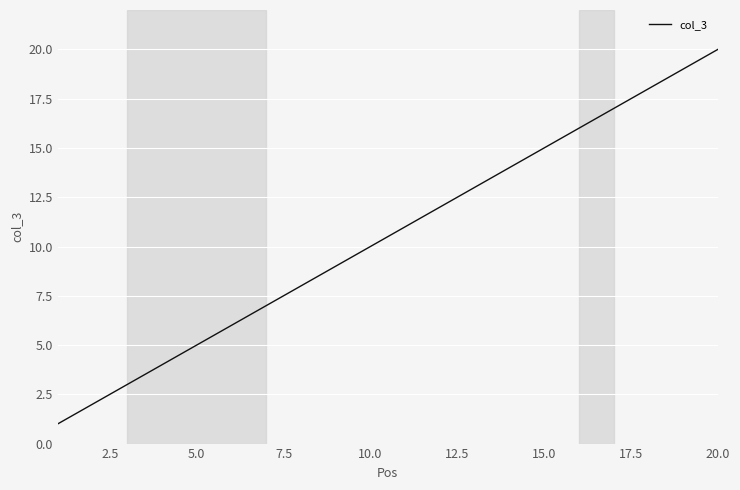

What is the difference between the maximum and minimum values?

19